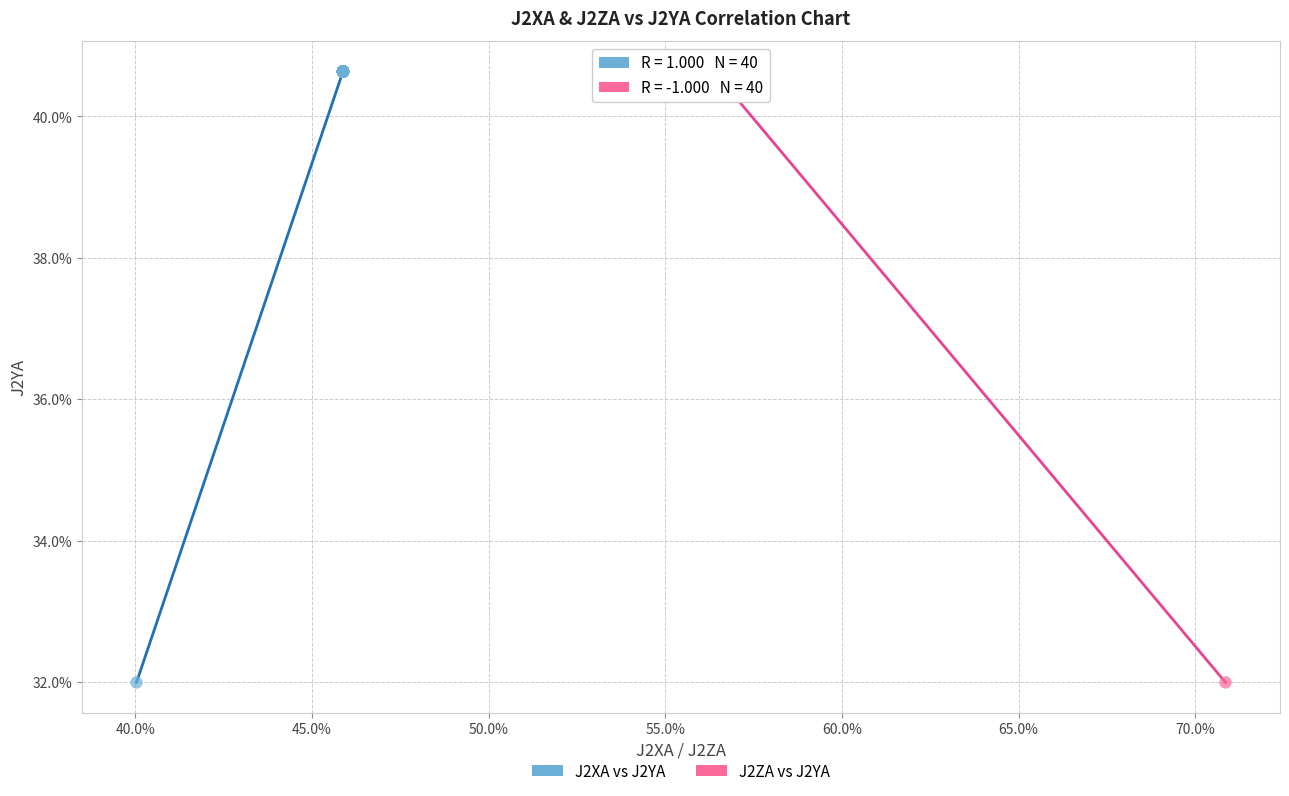

What are all the series names shown in the legend?

J2XA vs J2YA, J2ZA vs J2YA